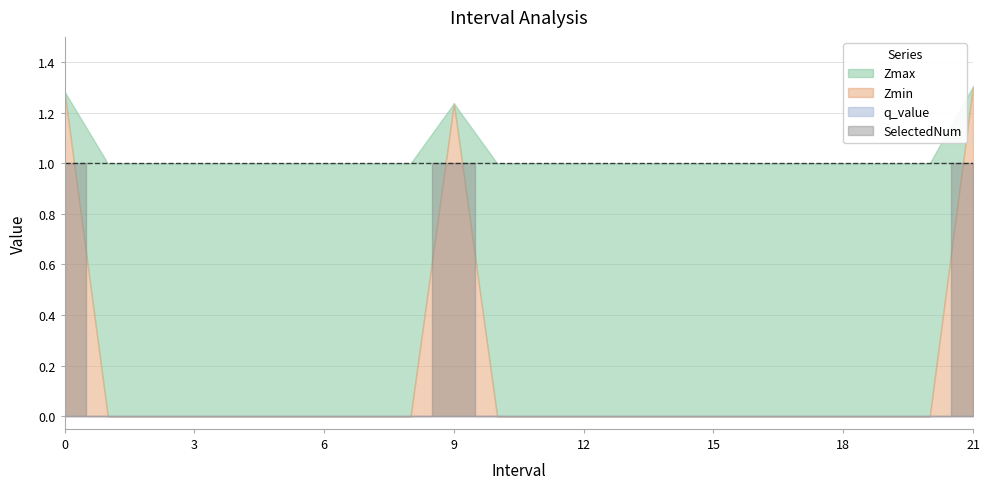

Reading right to left, extract all data points from this chart.

Zmax: 1.3	1.0	1.0	1.0	1.0	1.0	1.0	1.0	1.0	1.0	1.0	1.0	1.2	1.0	1.0	1.0	1.0	1.0	1.0	1.0	1.0	1.3
Zmin: 1.3	0.0	0.0	0.0	0.0	0.0	0.0	0.0	0.0	0.0	0.0	0.0	1.2	0.0	0.0	0.0	0.0	0.0	0.0	0.0	0.0	1.3
q_value: -0.0	0.0	0.0	0.0	0.0	0.0	0.0	0.0	0.0	0.0	0.0	0.0	-0.0	0.0	0.0	0.0	0.0	0.0	0.0	0.0	0.0	-0.0
SelectedNum: 1.0	0.0	0.0	0.0	0.0	0.0	0.0	0.0	0.0	0.0	0.0	0.0	1.0	0.0	0.0	0.0	0.0	0.0	0.0	0.0	0.0	1.0